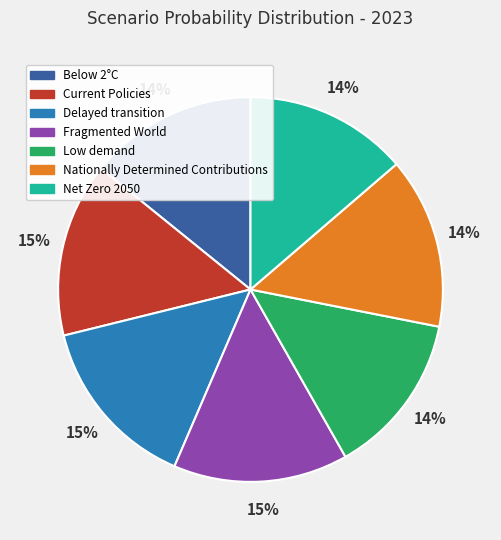

What percentage is the Current Policies slice, to the nearest percent?

15%